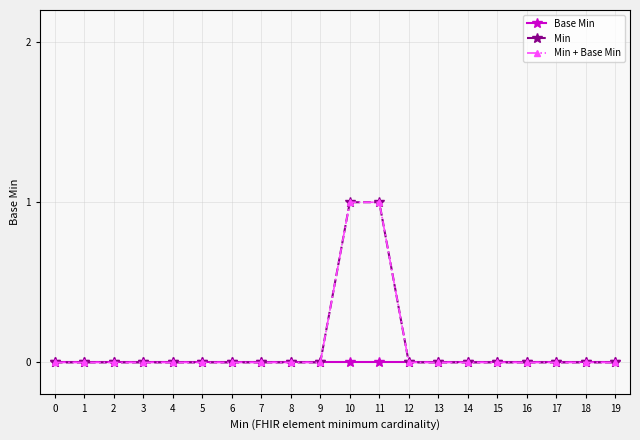

At how many categories does at least one series exceed 0?

2